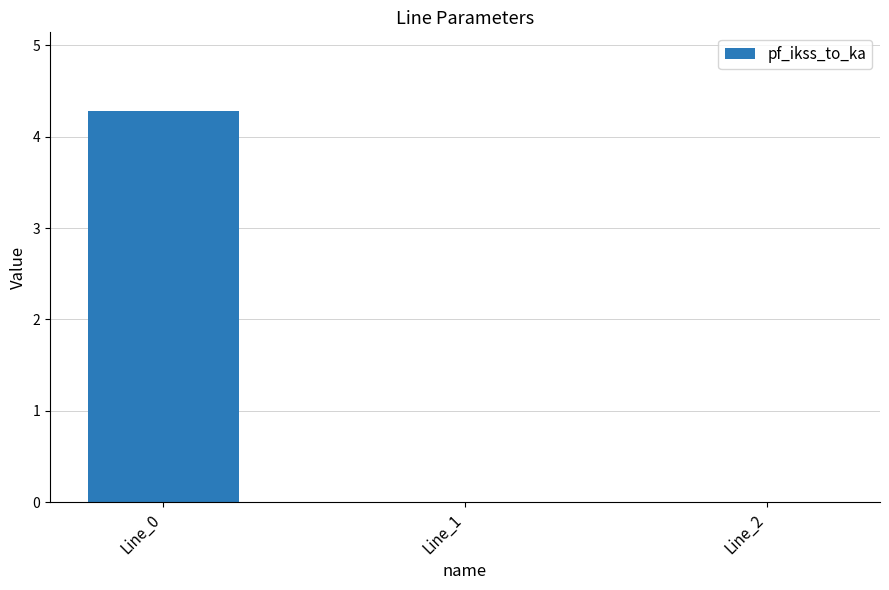

What is the sum of all values?

4.3